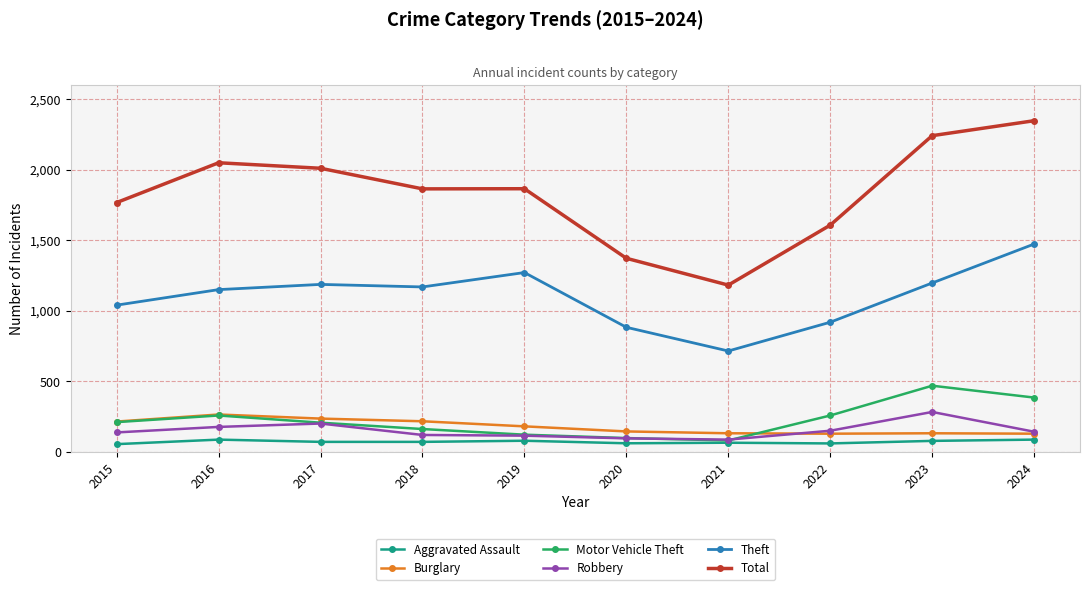

What value does the Aggravated Assault series have at 2016?

88